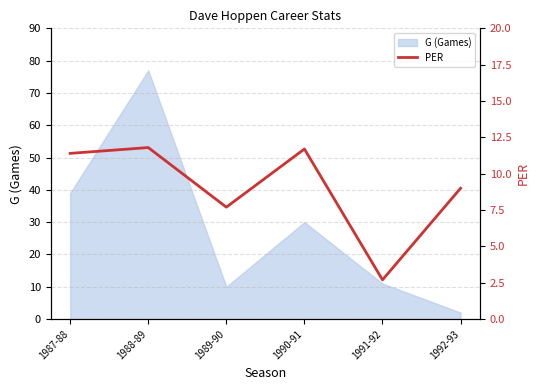

Where is the first local minimum?

1989-90